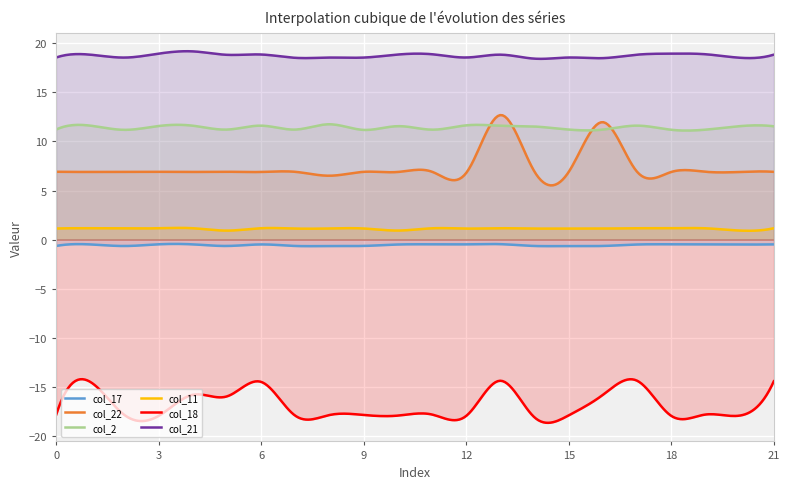

How many lines are shown in the chart?

6